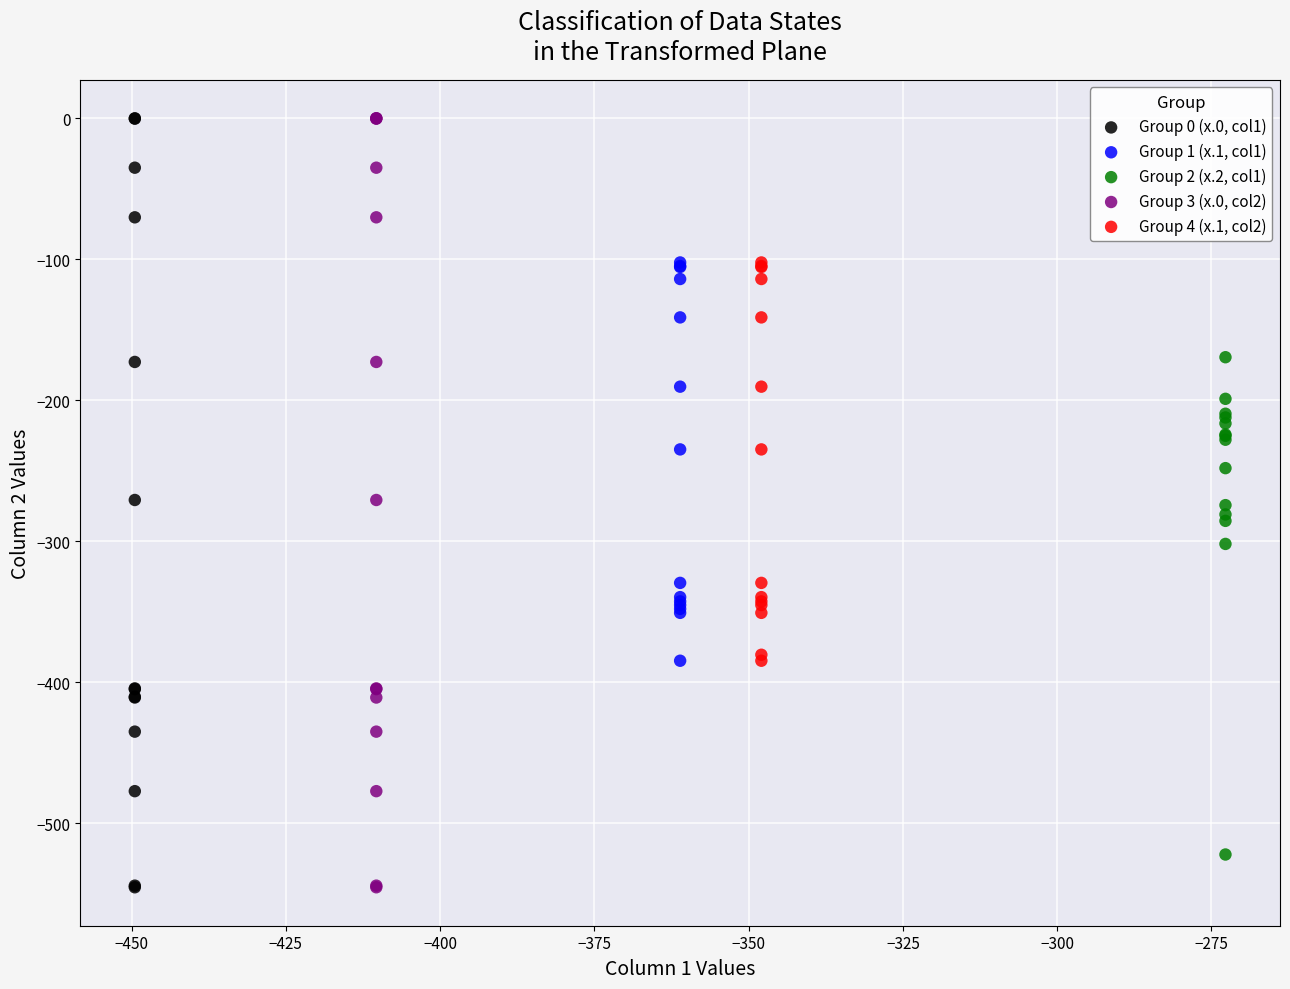

What are all the series names shown in the legend?

Group 0 (x.0, col1), Group 1 (x.1, col1), Group 2 (x.2, col1), Group 3 (x.0, col2), Group 4 (x.1, col2)